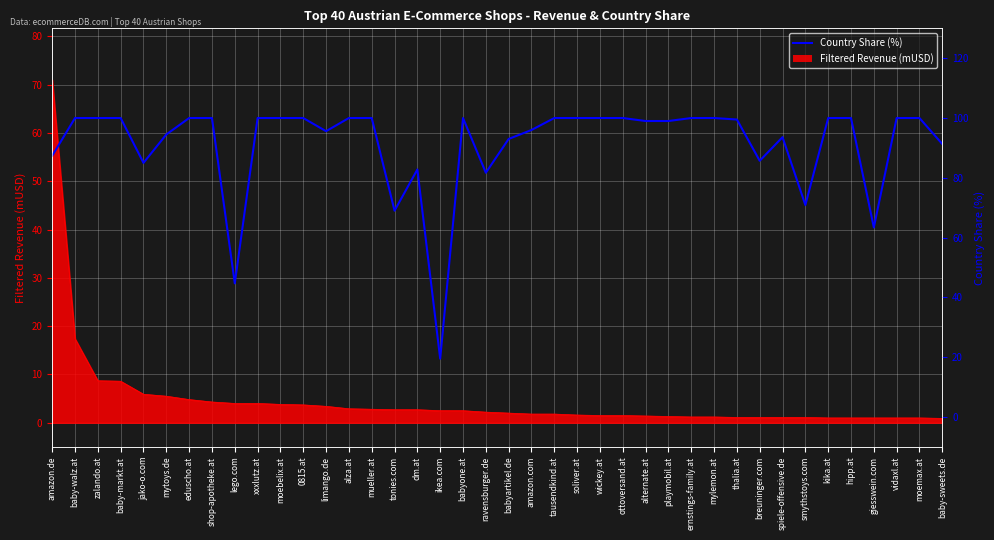

Reading right to left, transcribe all the data shown in this chart.

91.3	100.0	100.0	63.4	100.0	100.0	70.9	93.6	85.7	99.5	100.0	100.0	99.0	99.0	100.0	100.0	100.0	100.0	96.0	93.0	81.7	100.0	19.5	82.8	69.0	100.0	100.0	95.6	100.0	100.0	100.0	44.7	100.0	100.0	94.5	85.0	100.0	100.0	100.0	87.4